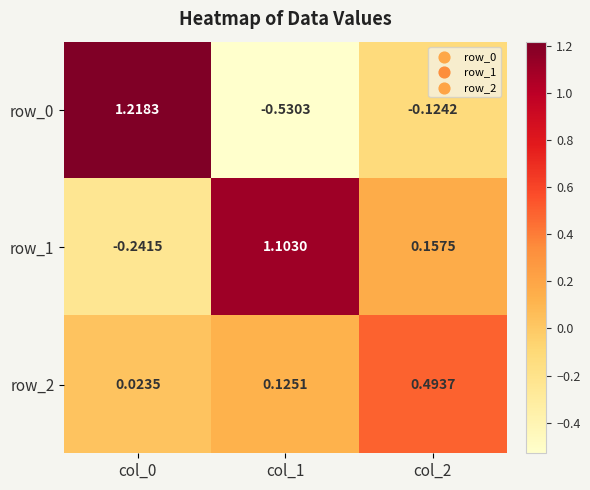

Is the value of row_2 at col_0 greater than the value of row_1 at col_1?

No